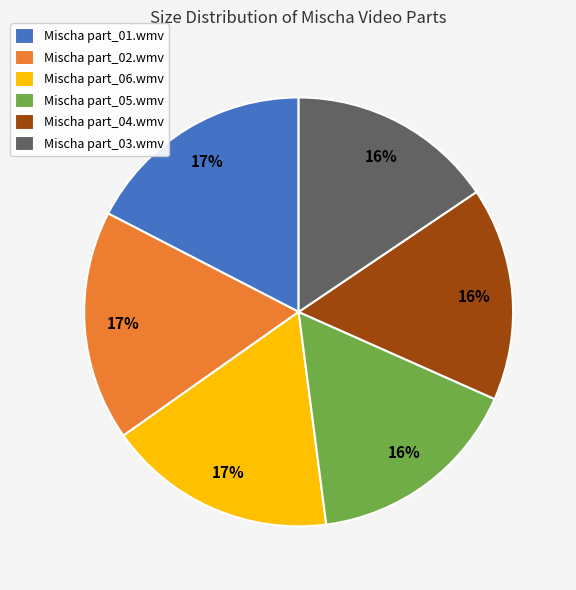

Combined, do Mischa part_04.wmv and Mischa part_06.wmv account for over 50%?

No